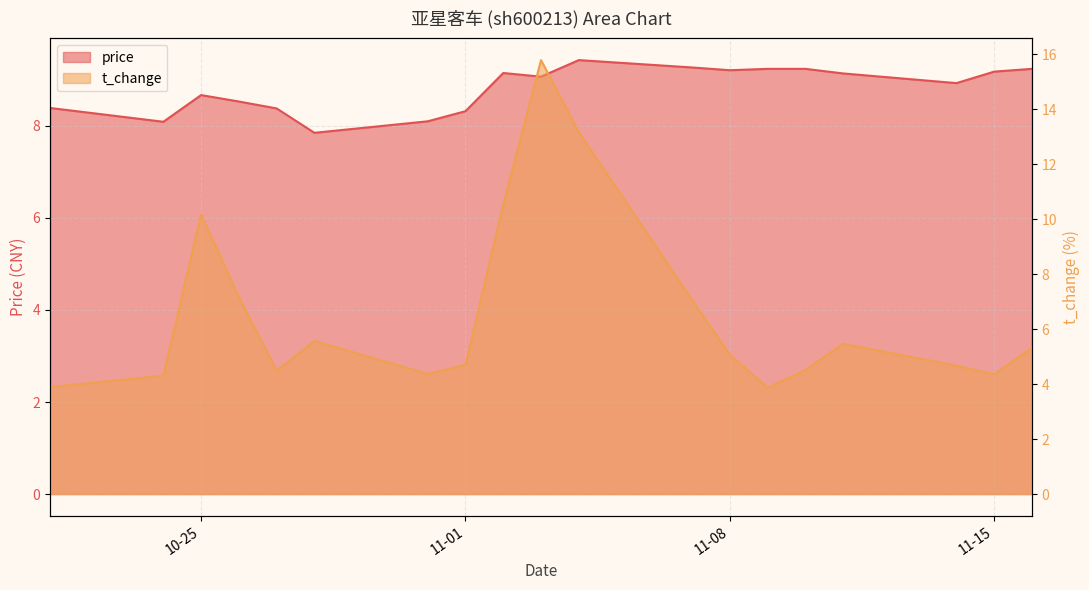

Reading left to right, transcribe all the data shown in this chart.

price: 8.4	8.1	8.7	8.5	8.4	7.8	8.1	8.3	9.2	9.1	9.4	9.3	9.2	9.2	9.2	9.1	8.9	9.2	9.2
t_change: 3.9	4.3	10.2	7.2	4.5	5.6	4.4	4.7	10.5	15.8	13.2	7.1	5.1	3.9	4.5	5.5	4.7	4.4	5.3